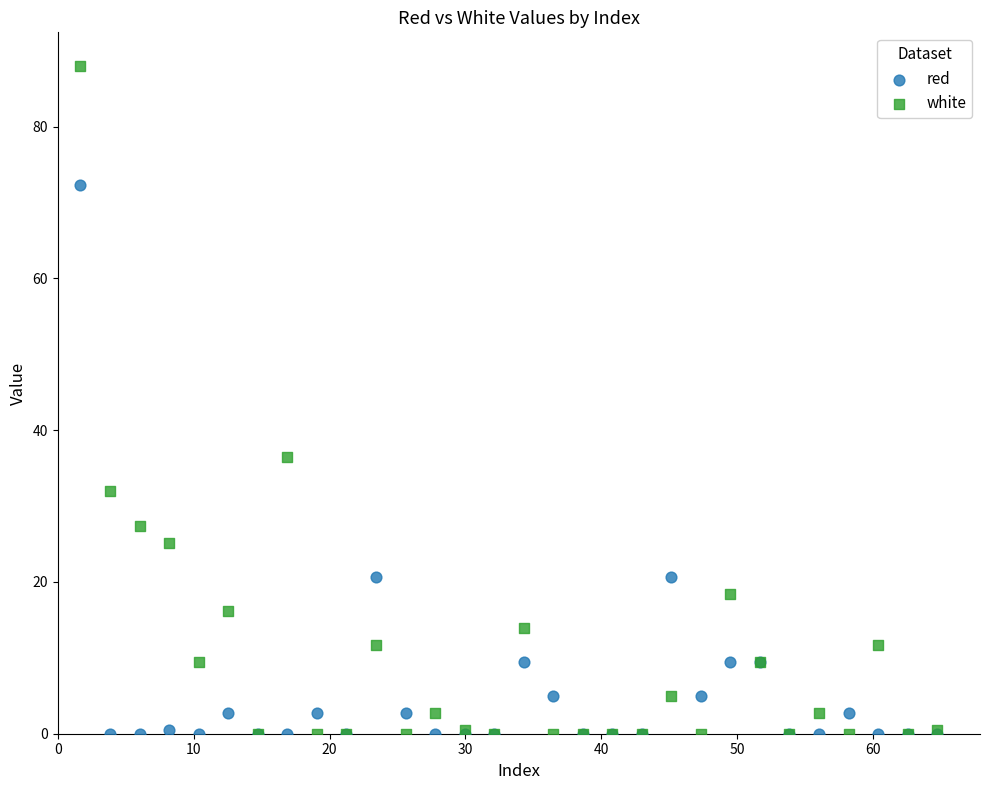

What are all the series names shown in the legend?

red, white